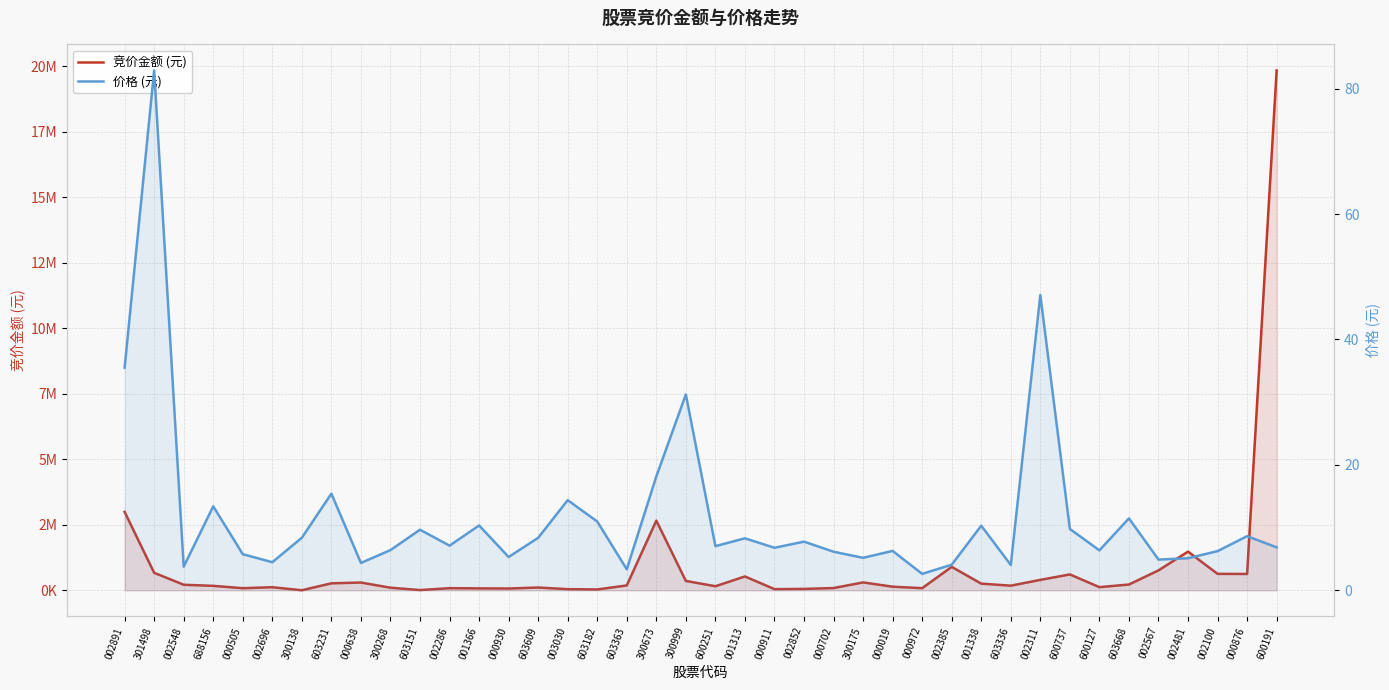

At 002567, list the series in order from smallest to largest.

价格 (元), 竞价金额 (元)